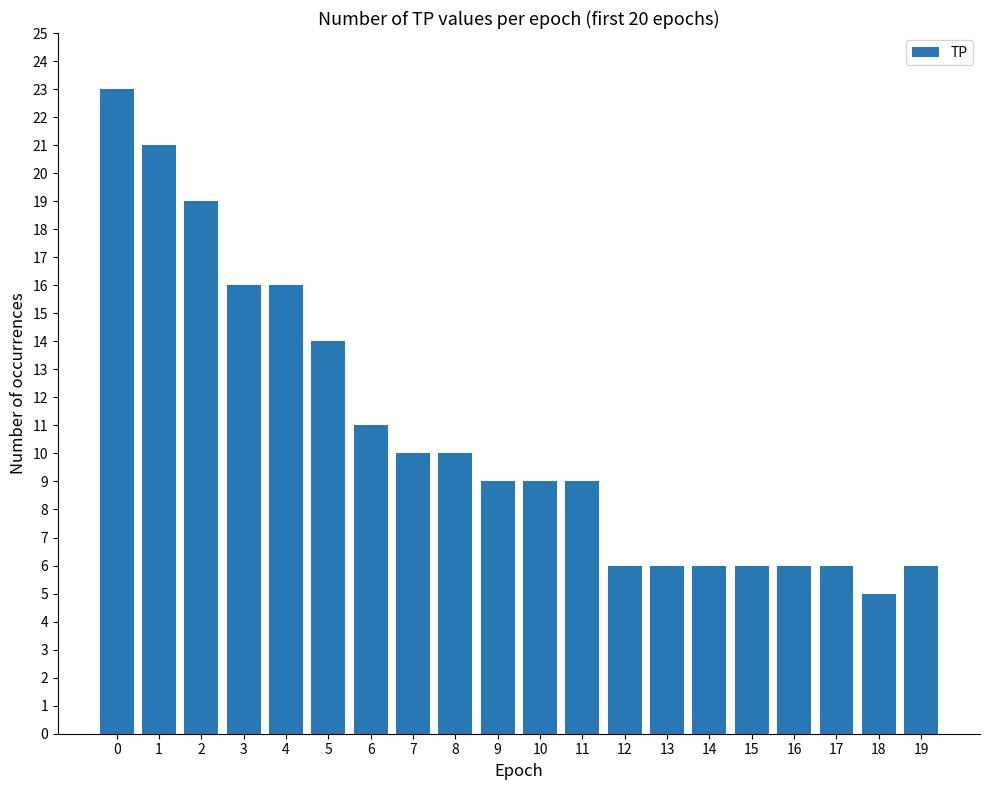

Reading left to right, what are all the values shown in this chart?

23	21	19	16	16	14	11	10	10	9	9	9	6	6	6	6	6	6	5	6